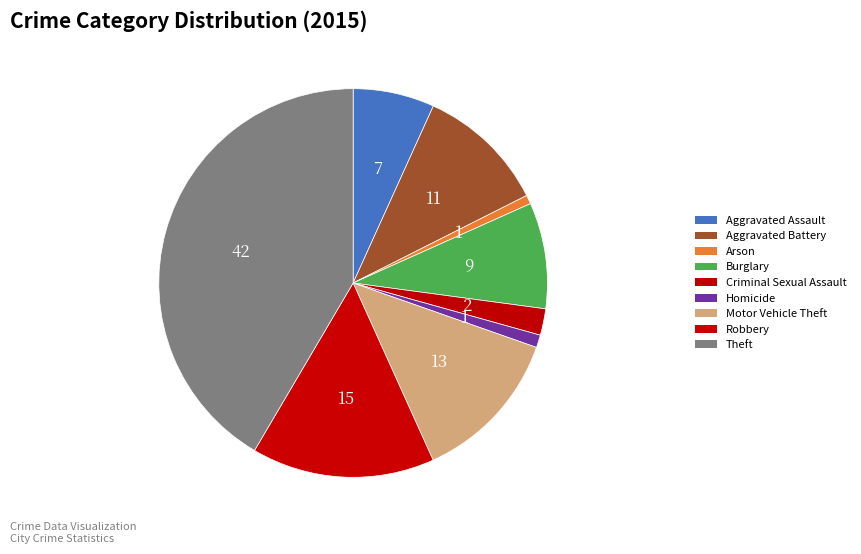

Does Theft represent more than half of the total?

No